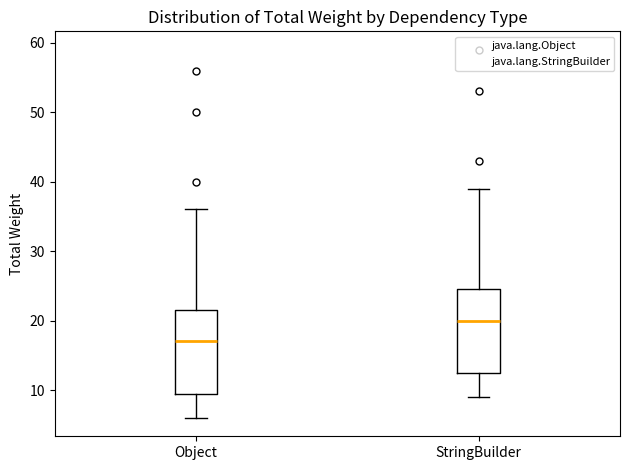

Reading left to right, transcribe this box plot: for each box, give where its median line is, the range the box spans, and where its two whiskers end, as read against the y-axis. The values are not printed on the chart, so give them approximately, as read against the axis.

Object: median 17, box 10 to 22, whiskers 6 to 36
StringBuilder: median 20, box 13 to 25, whiskers 9 to 39